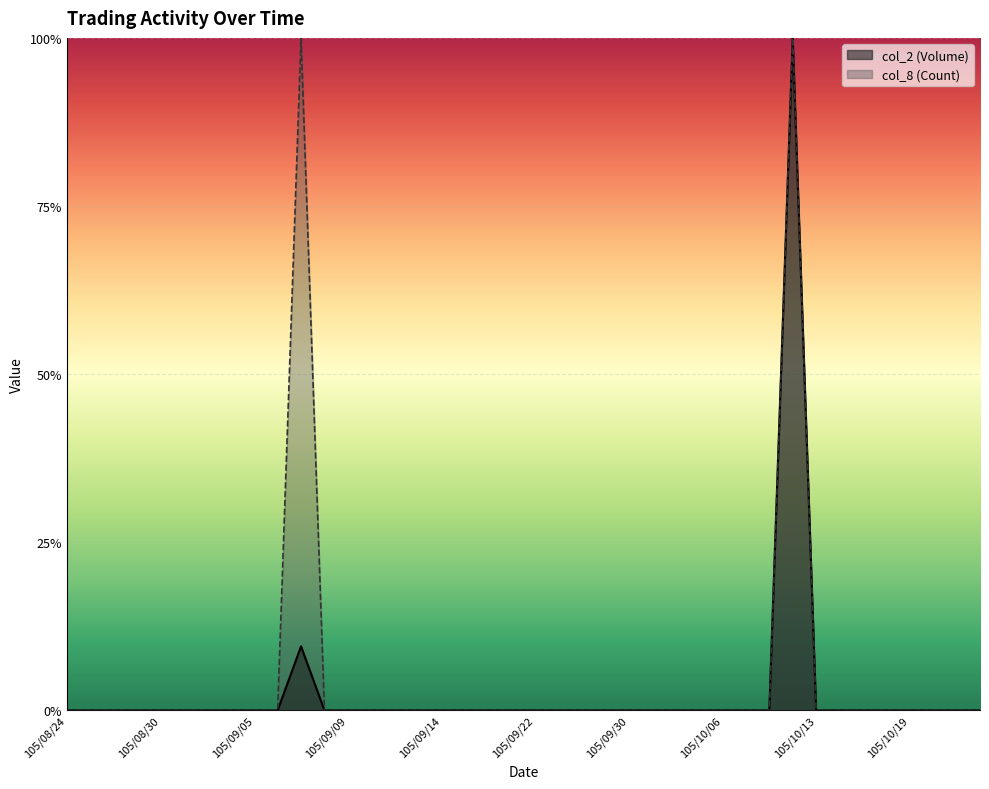

What is the maximum value for col_2 (Volume)?

1.0